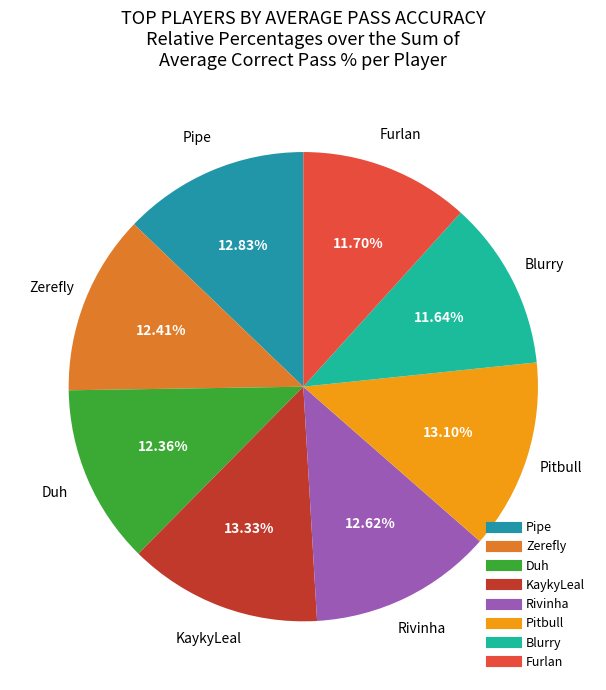

Does any single category account for the majority?

No